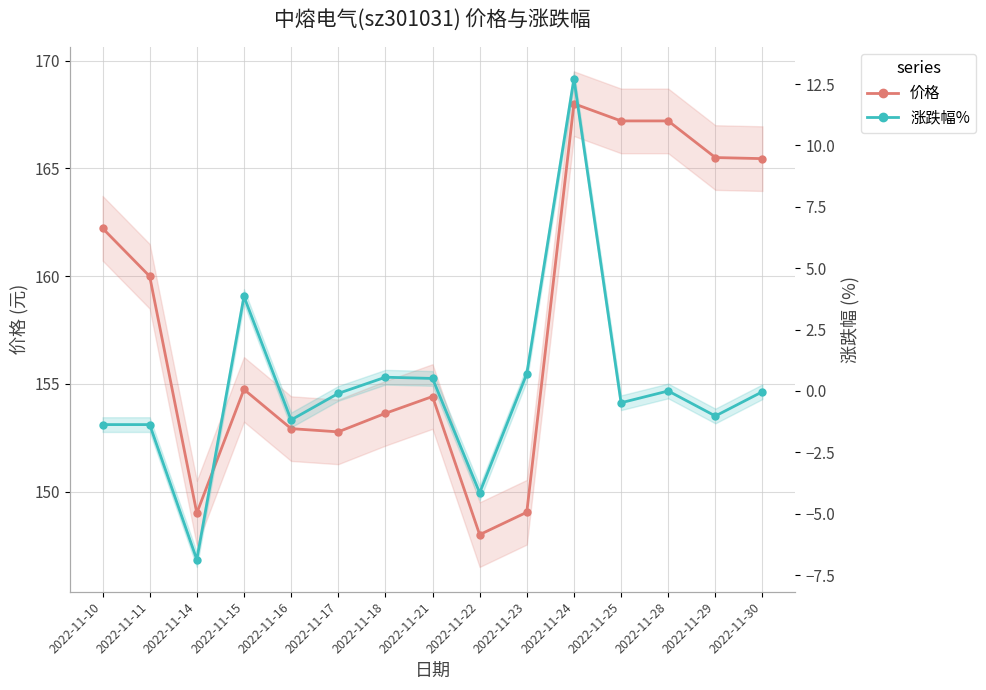

At which label does 涨跌幅% first exceed 0?

2022-11-15